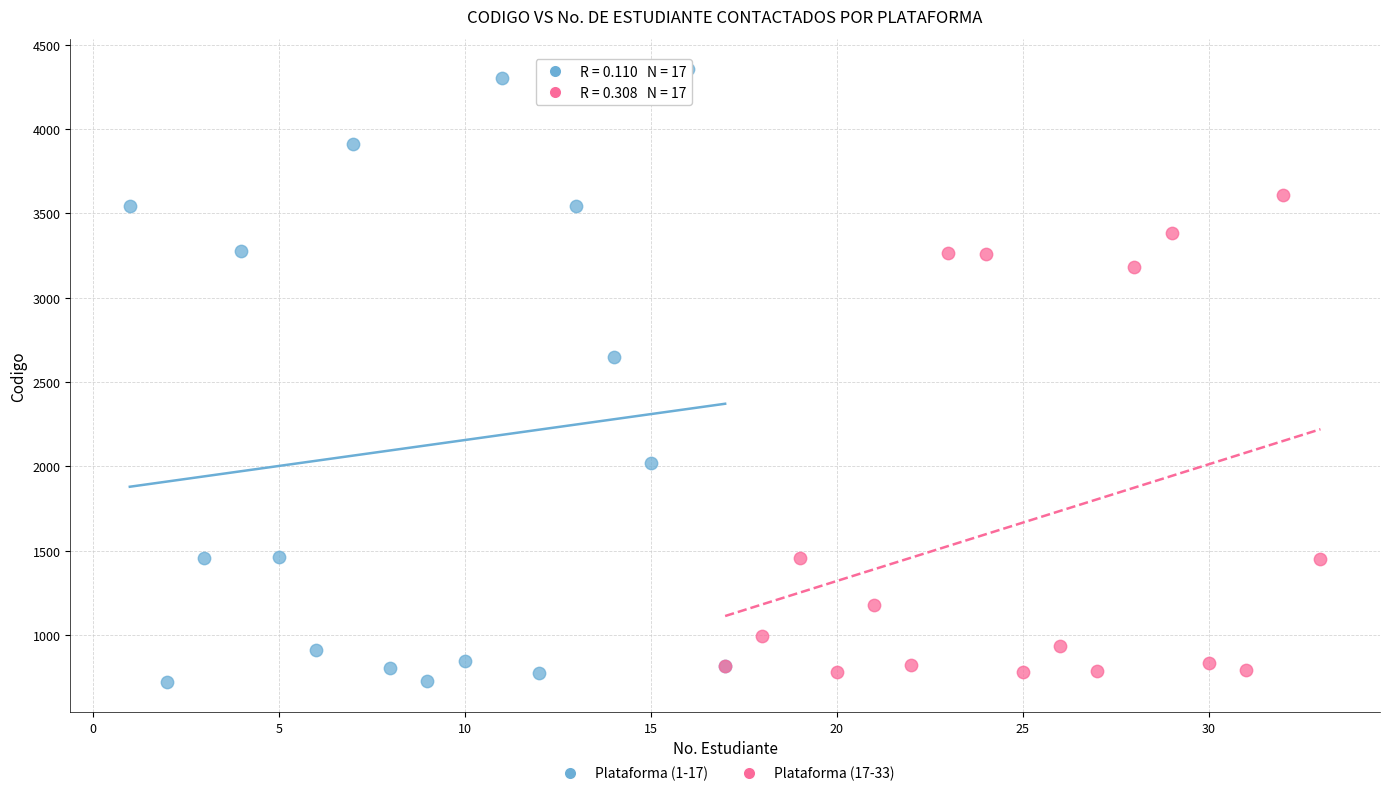

Which series contains the highest Y value?

Plataforma (1-17)